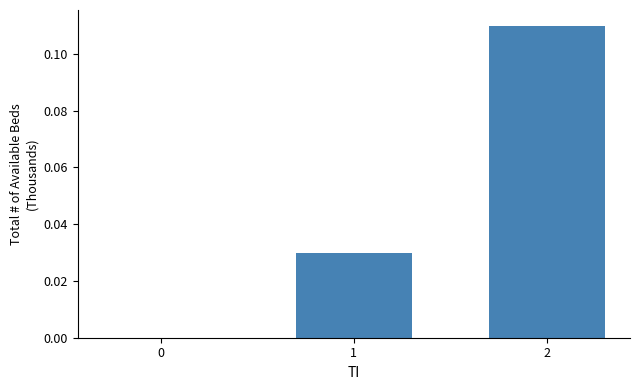

True or false: the data shows 0.0 at 0.

True